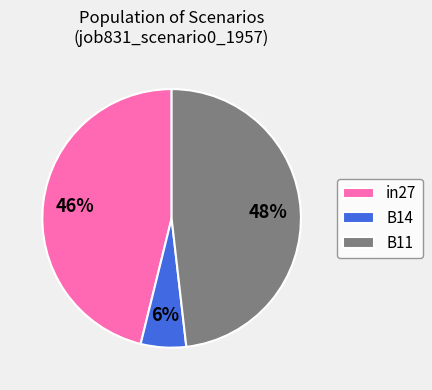

Does any single category account for the majority?

No